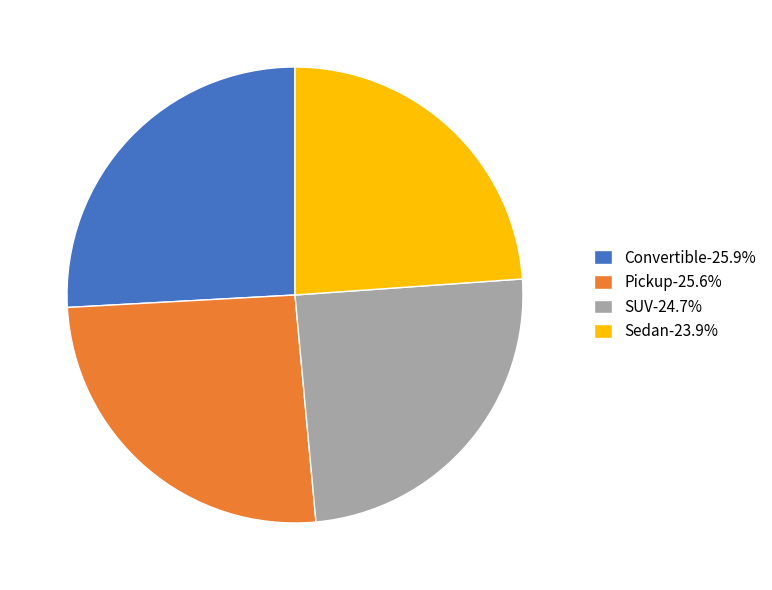

Does any single category account for the majority?

No